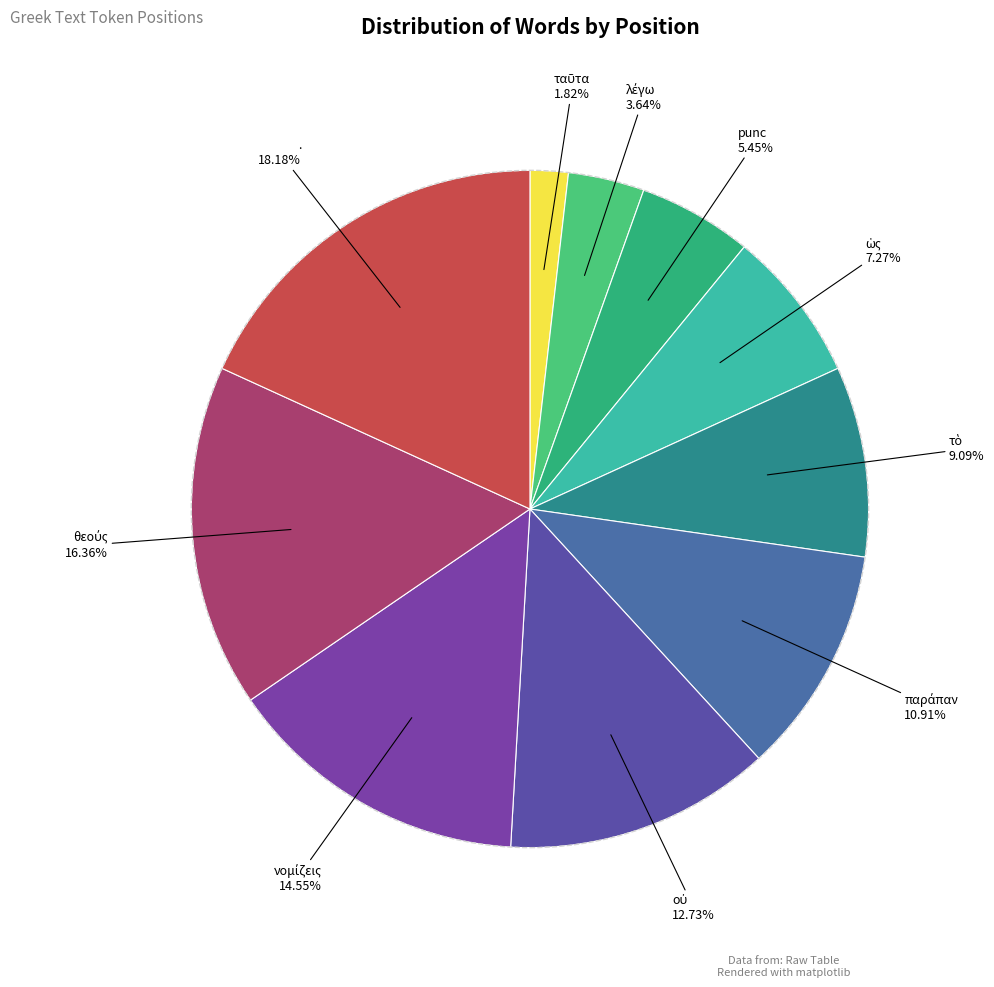

Is there a majority slice in this chart?

No